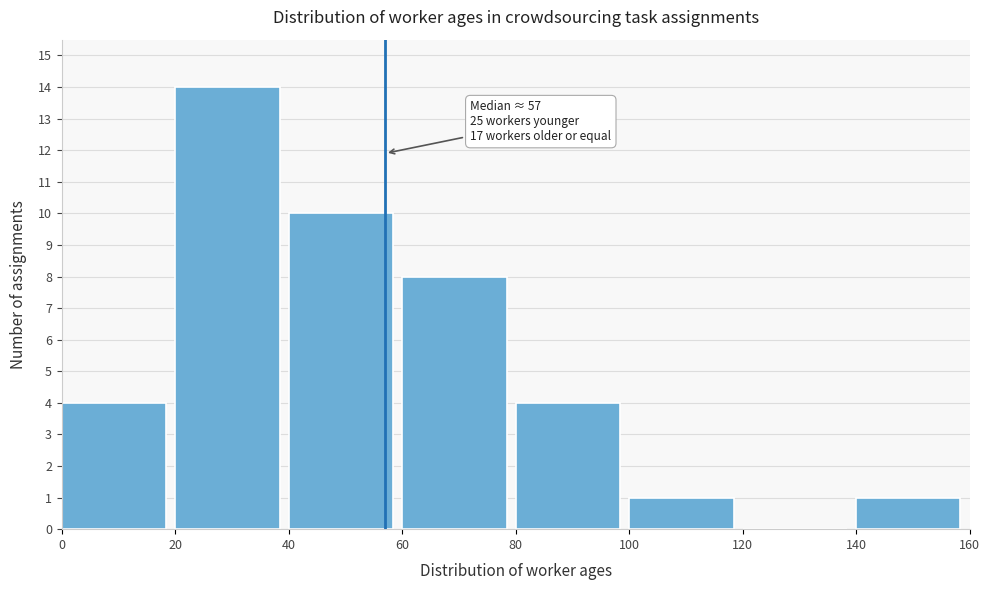

Which range on the x-axis has the tallest bar?

20 to 40